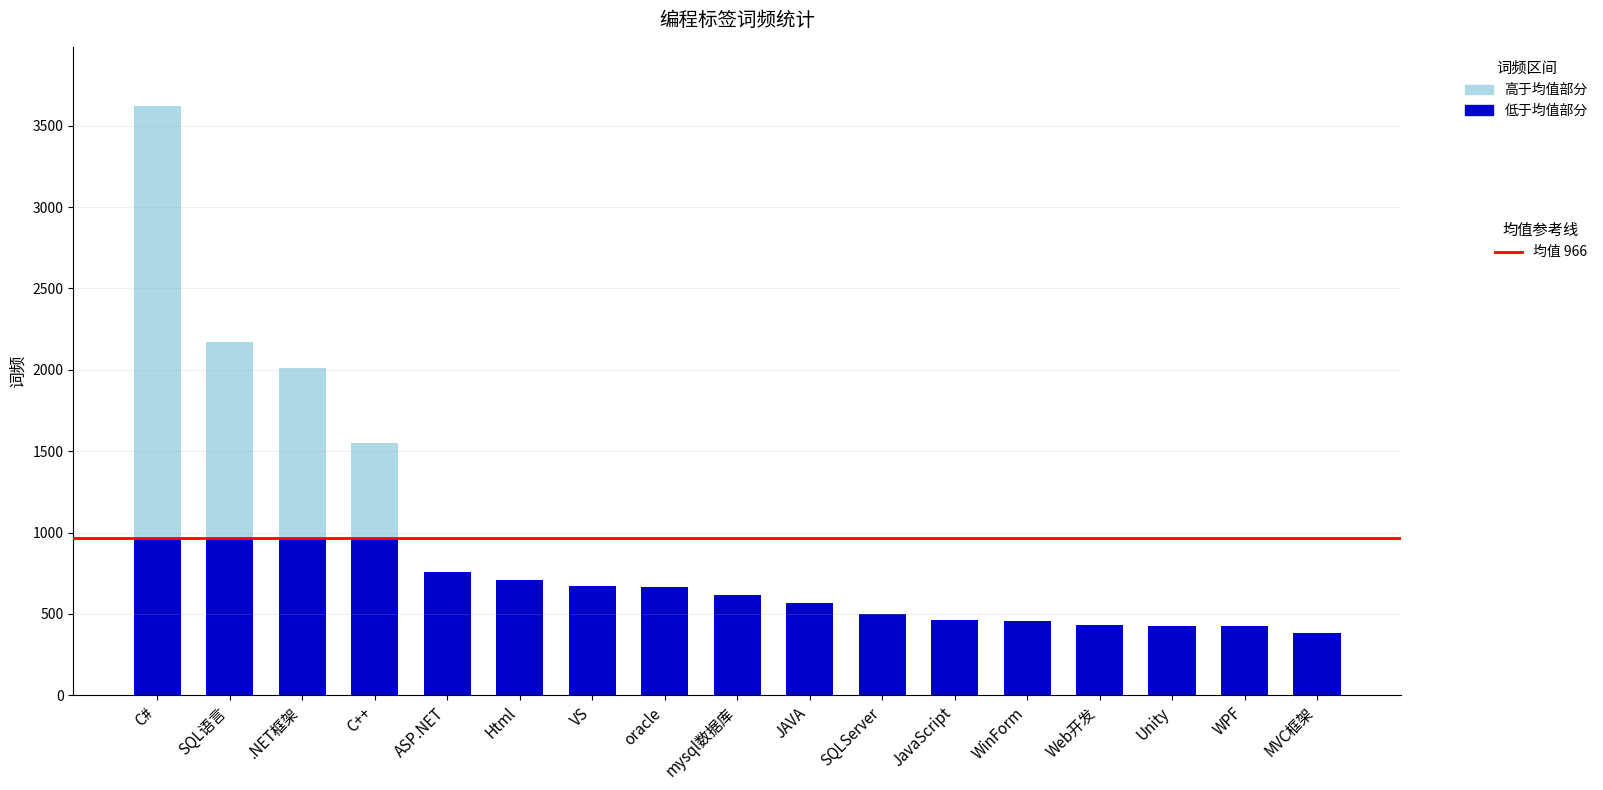

What is the total value across all series at Web开发?

432.0